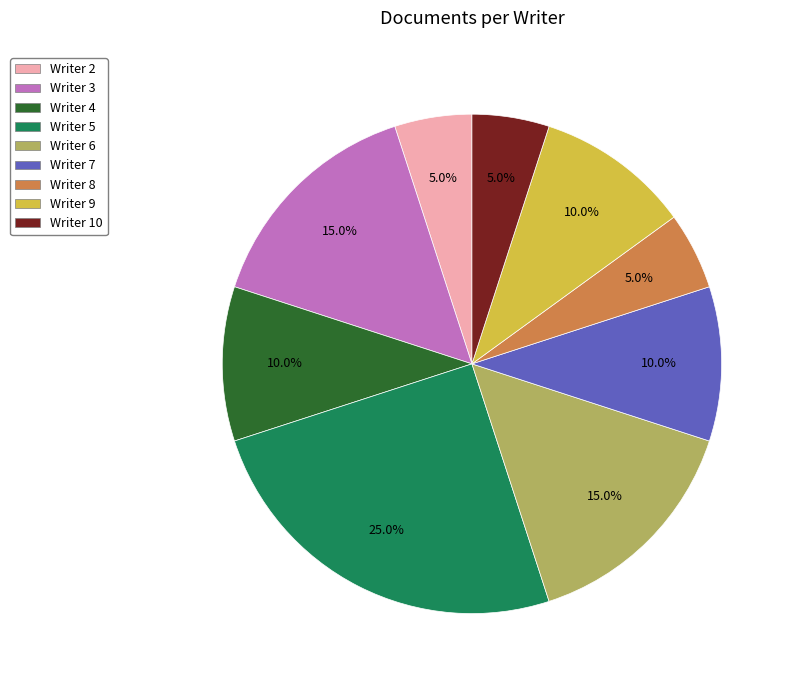

What is the largest slice in the pie chart?

Writer 5